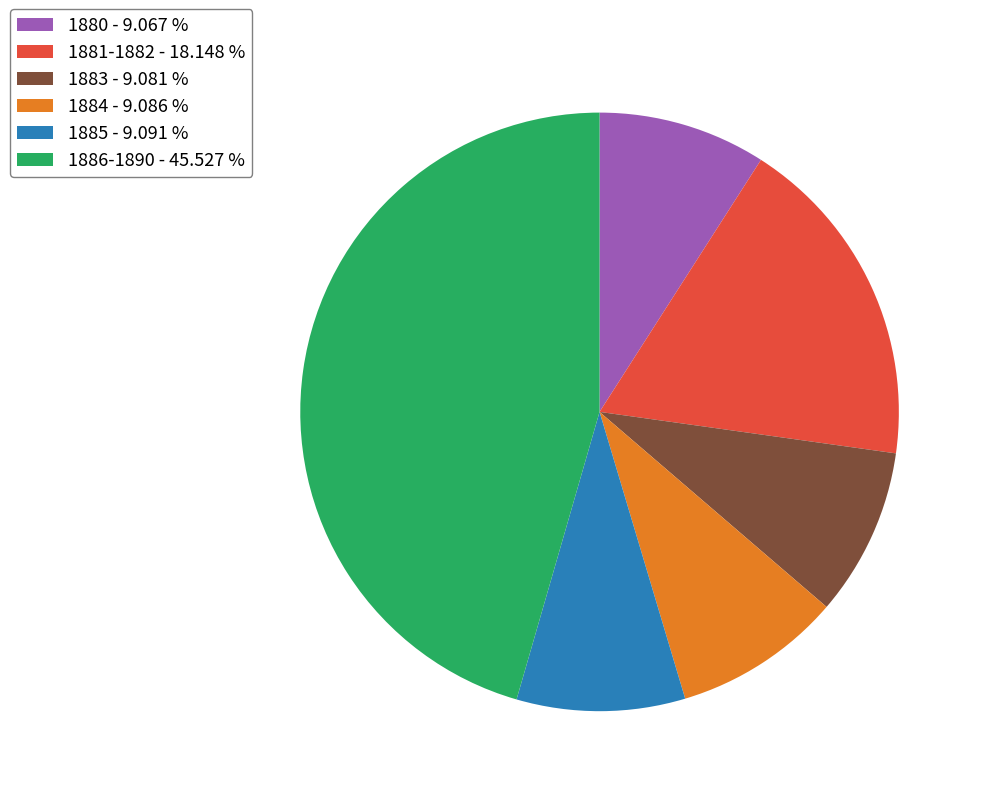

Is there a majority slice in this chart?

No